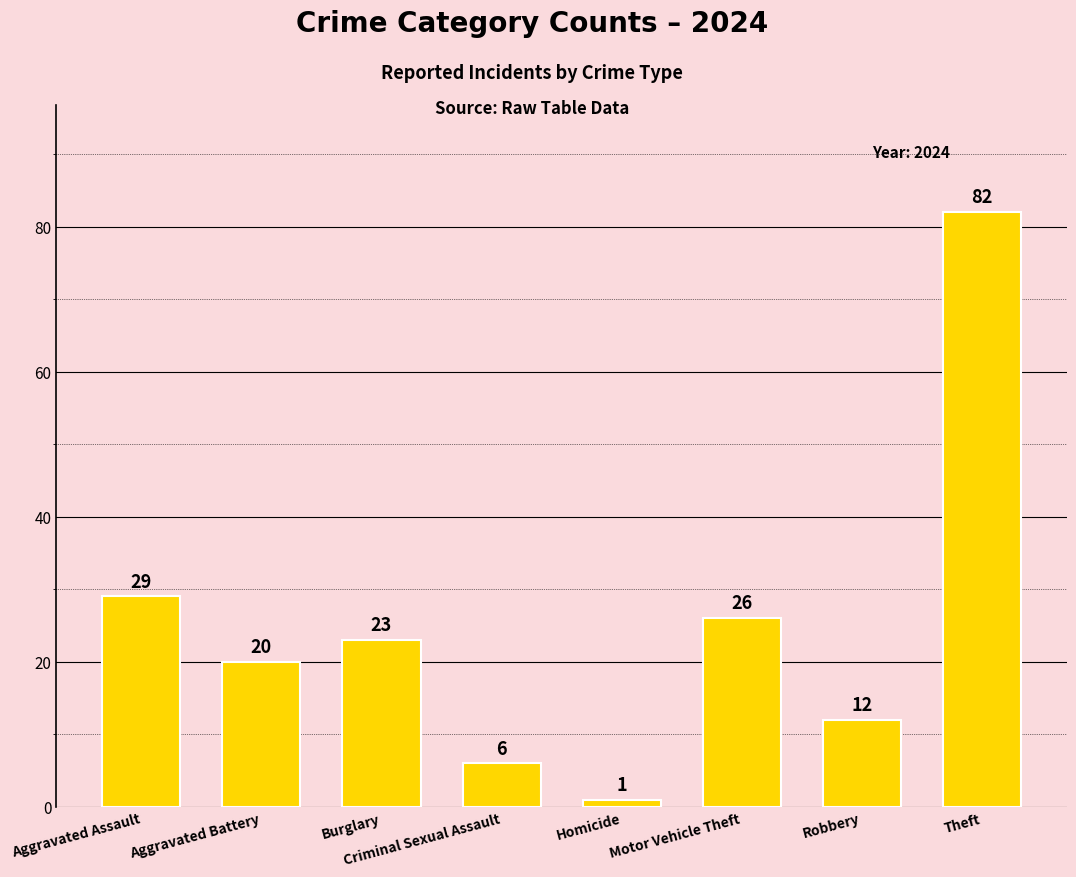

Rank the categories by value from highest to lowest.

Theft, Aggravated Assault, Motor Vehicle Theft, Burglary, Aggravated Battery, Robbery, Criminal Sexual Assault, Homicide